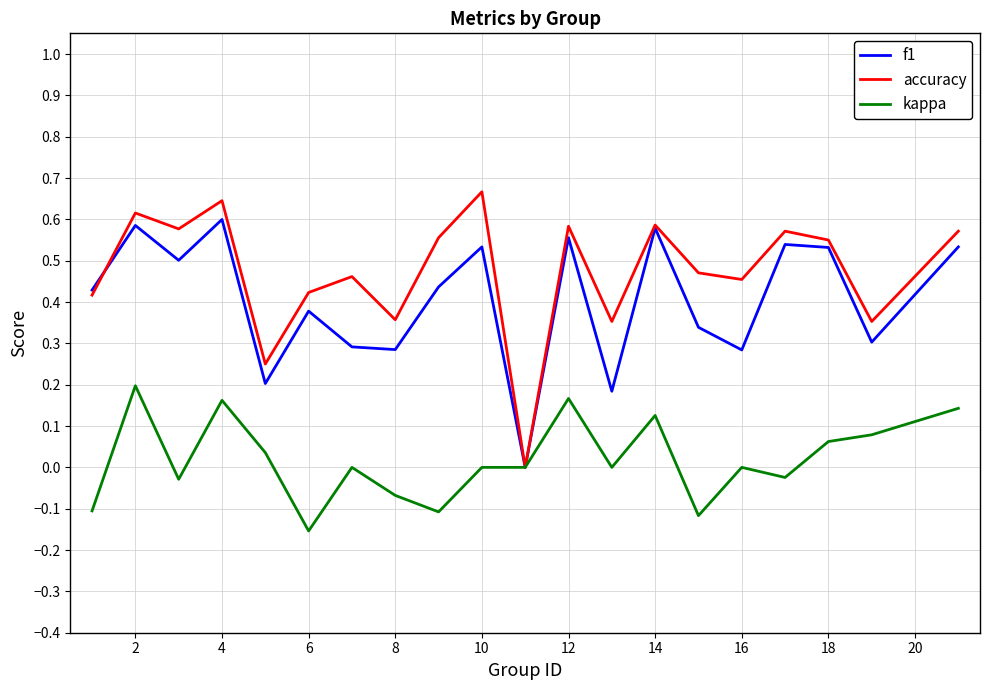

Rank the series by their average value, from highest to lowest.

accuracy, f1, kappa